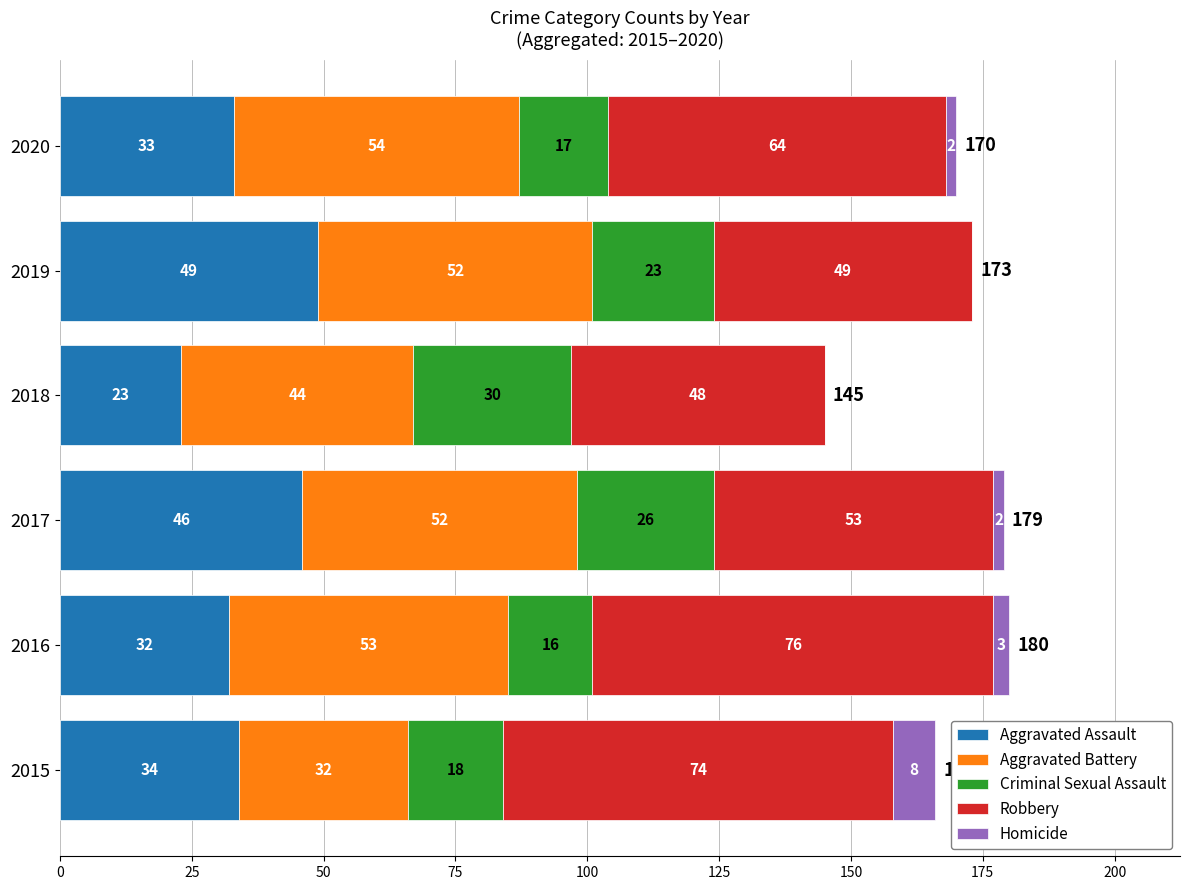

What is the highest value of the Aggravated Assault series?

49